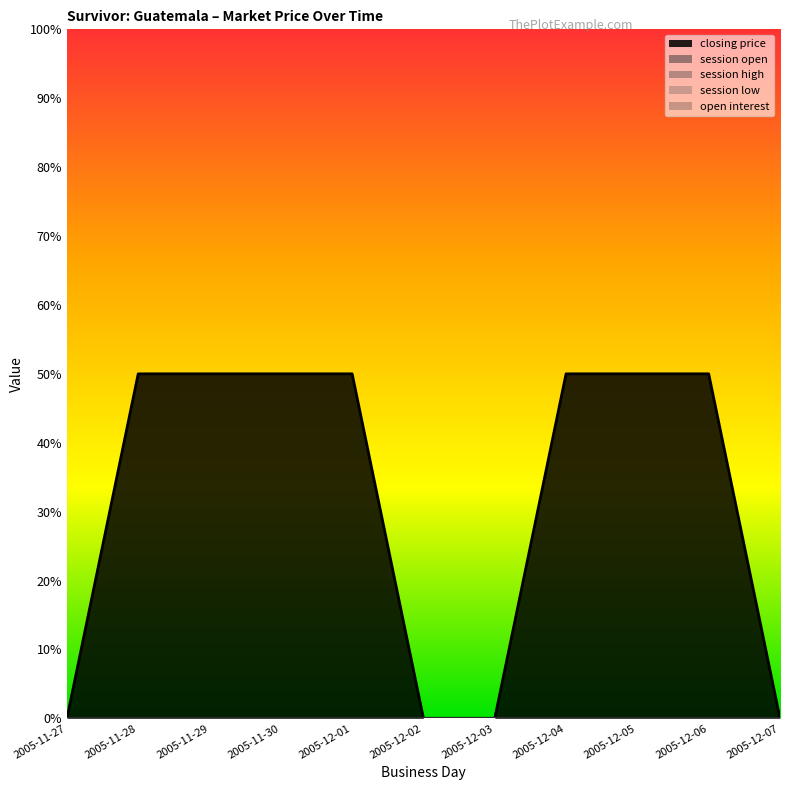

How many distinct data groups are displayed?

5